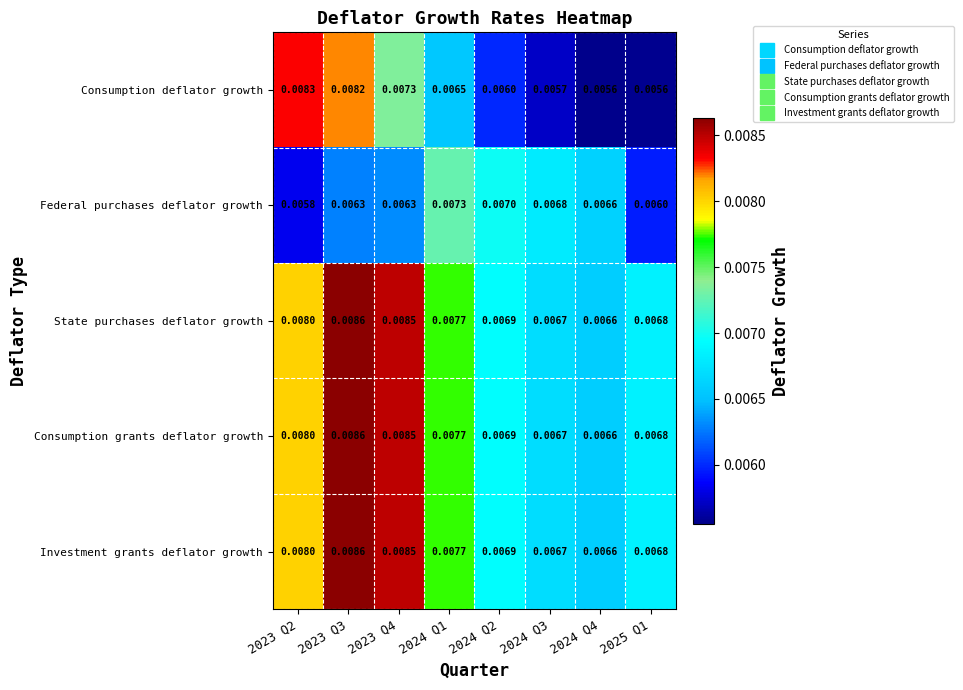

Between 2023 Q2 and 2024 Q3, which series saw the biggest shift?

Consumption deflator growth